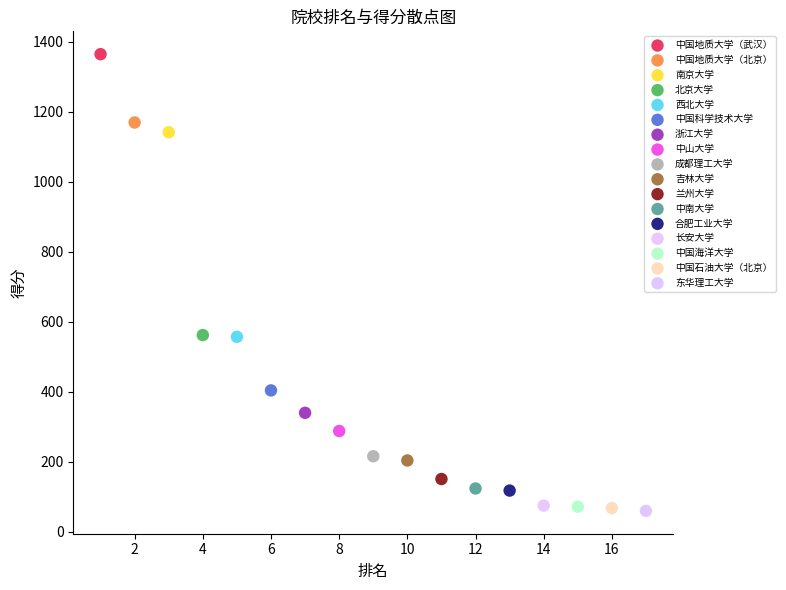

What are all the series names shown in the legend?

中国地质大学（武汉）, 中国地质大学（北京）, 南京大学, 北京大学, 西北大学, 中国科学技术大学, 浙江大学, 中山大学, 成都理工大学, 吉林大学, 兰州大学, 中南大学, 合肥工业大学, 长安大学, 中国海洋大学, 中国石油大学（北京）, 东华理工大学